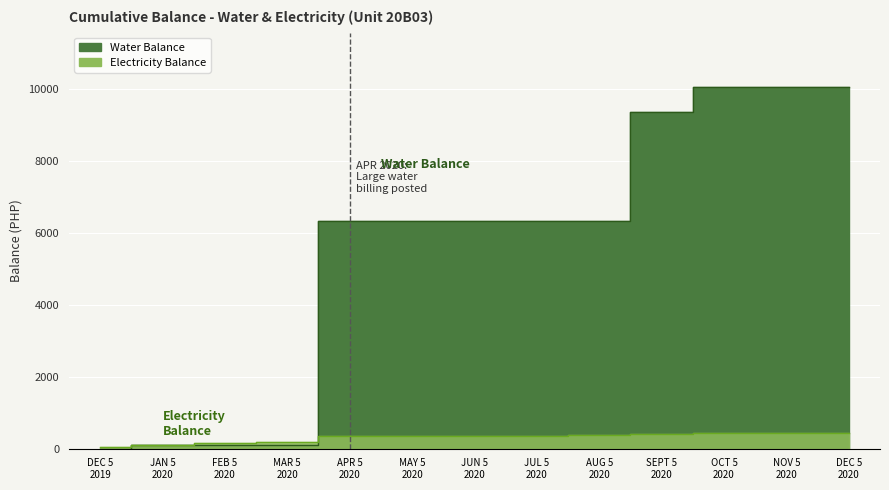

Which label corresponds to the smallest value in the chart?

DEC 5 2019